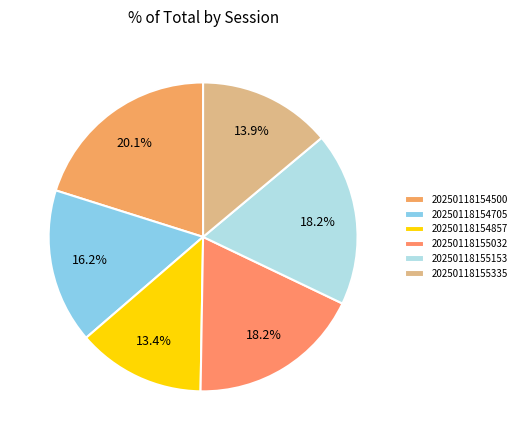

The 20250118155335 slice represents 14% of the pie. True or false?

True